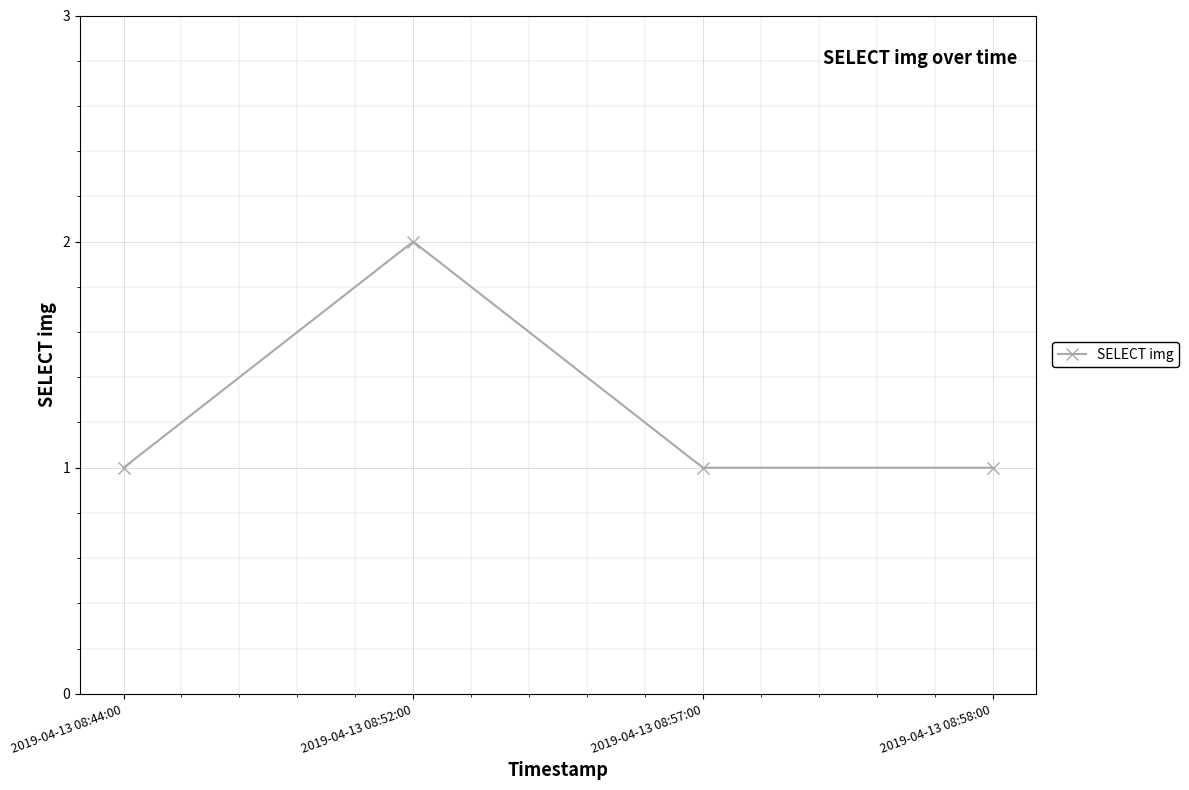

What is the label of the 1st point from the left?

2019-04-13 08:44:00